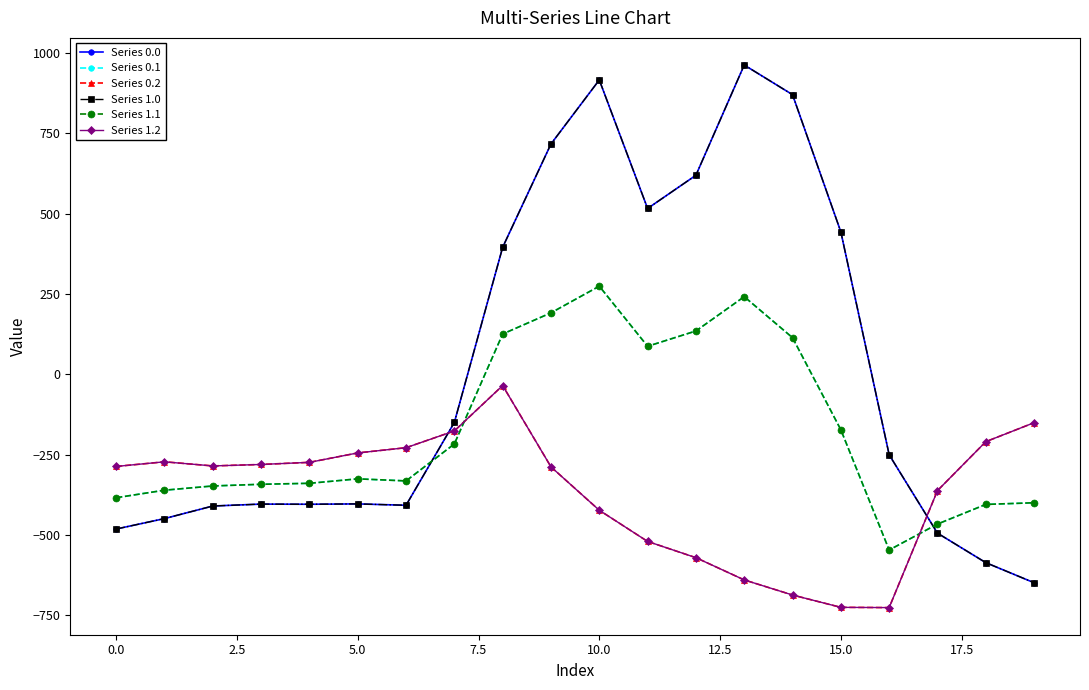

Does the chart have visible grid lines?

No